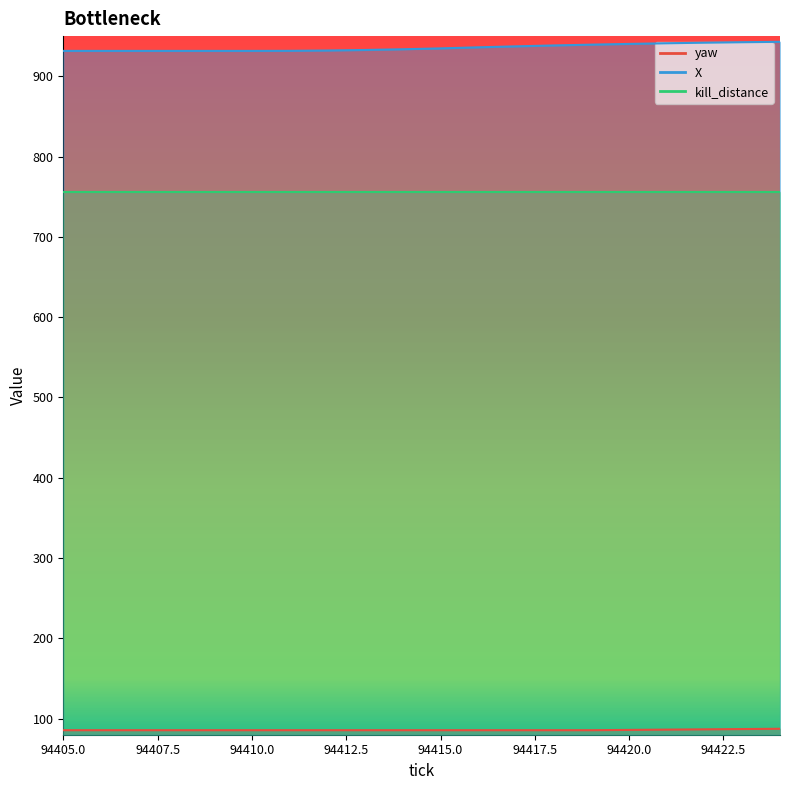

What is the difference between the maximum and minimum values in the X series?

11.3